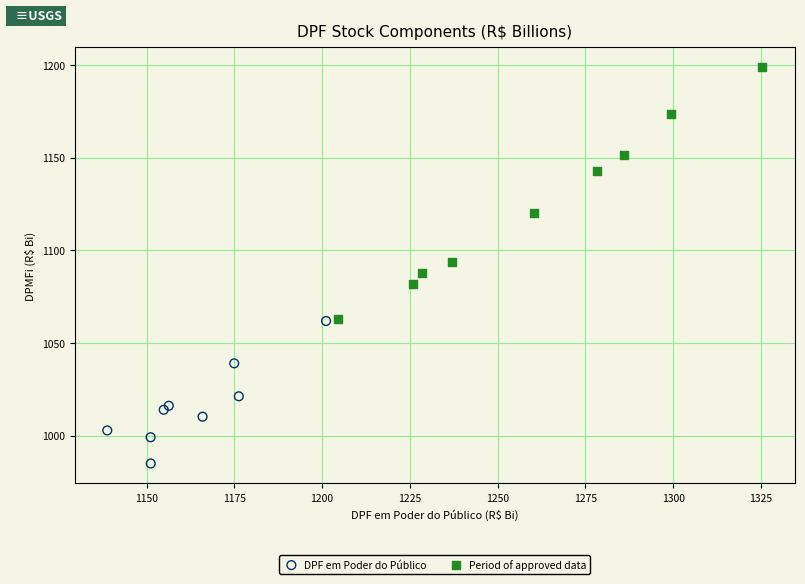

What are all the series names shown in the legend?

DPF em Poder do Público, Period of approved data